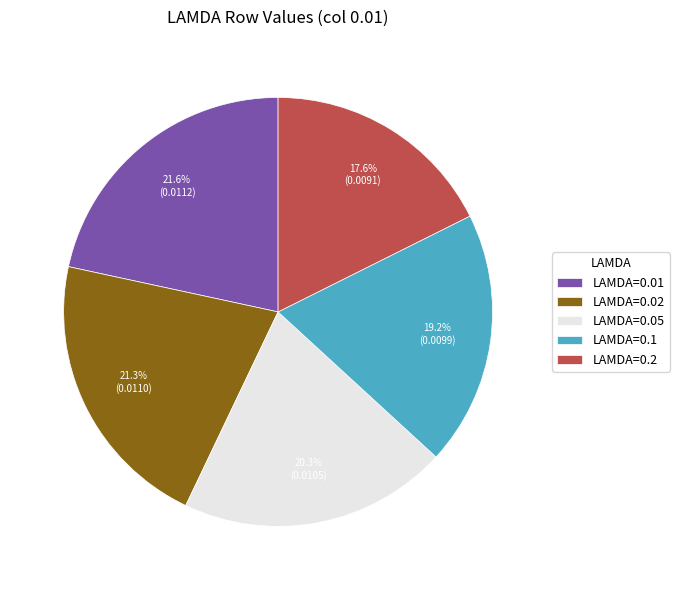

Which has a higher value, LAMDA=0.1 or LAMDA=0.01?

LAMDA=0.01